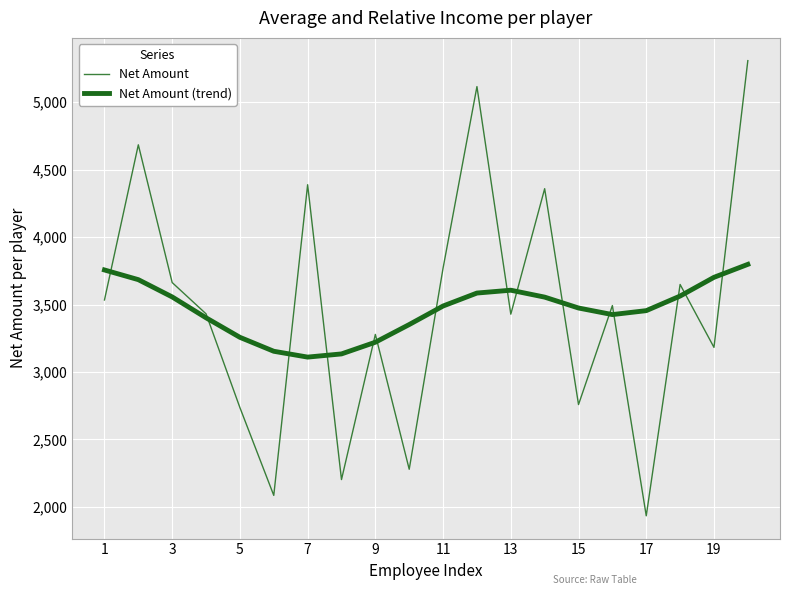

Reading right to left, what are all the values shown in this chart?

Net Amount: 5307.0	3182.4	3648.5	1934.2	3492.4	2758.6	4358.2	3428.3	5114.7	3769.9	2279.2	3278.4	2202.8	4387.5	2085.6	2736.1	3430.9	3662.6	4683.3	3533.5
Net Amount (trend): 3797.5	3701.4	3562.6	3454.5	3425.3	3474.0	3554.7	3605.9	3584.9	3488.8	3351.4	3220.5	3133.9	3110.3	3153.5	3256.8	3401.6	3556.1	3684.2	3755.9